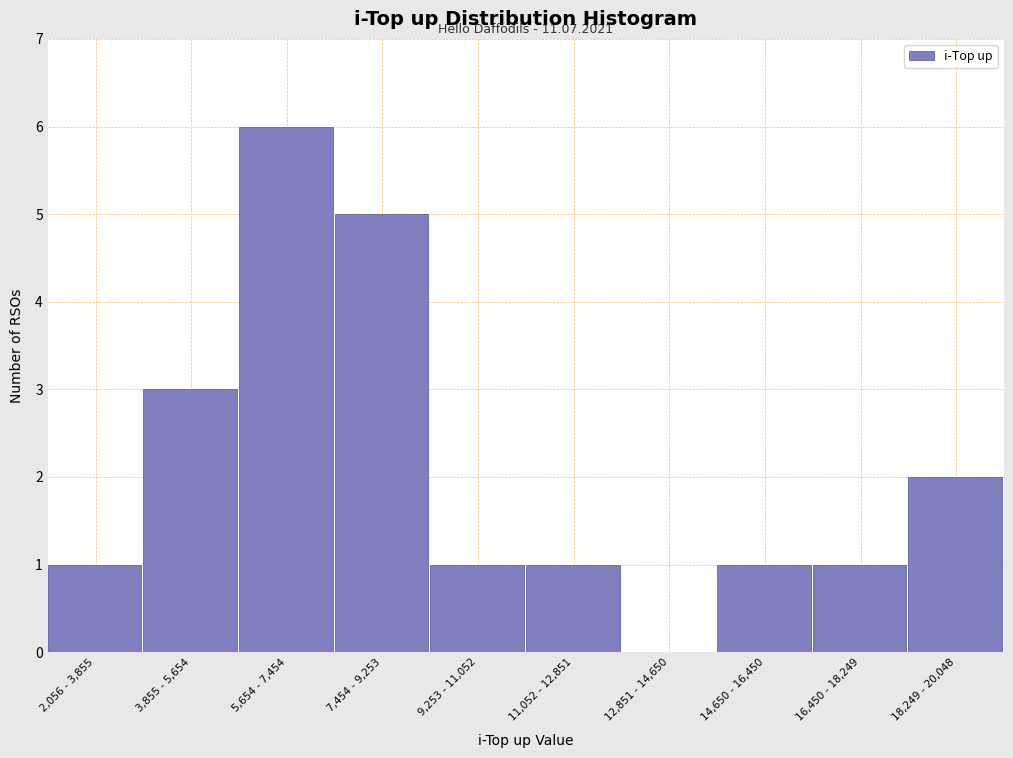

Reading left to right, transcribe all the data shown in this chart.

2,056 - 3,855=1	3,855 - 5,654=3	5,654 - 7,454=6	7,454 - 9,253=5	9,253 - 11,052=1	11,052 - 12,851=1	12,851 - 14,650=0	14,650 - 16,450=1	16,450 - 18,249=1	18,249 - 20,048=2